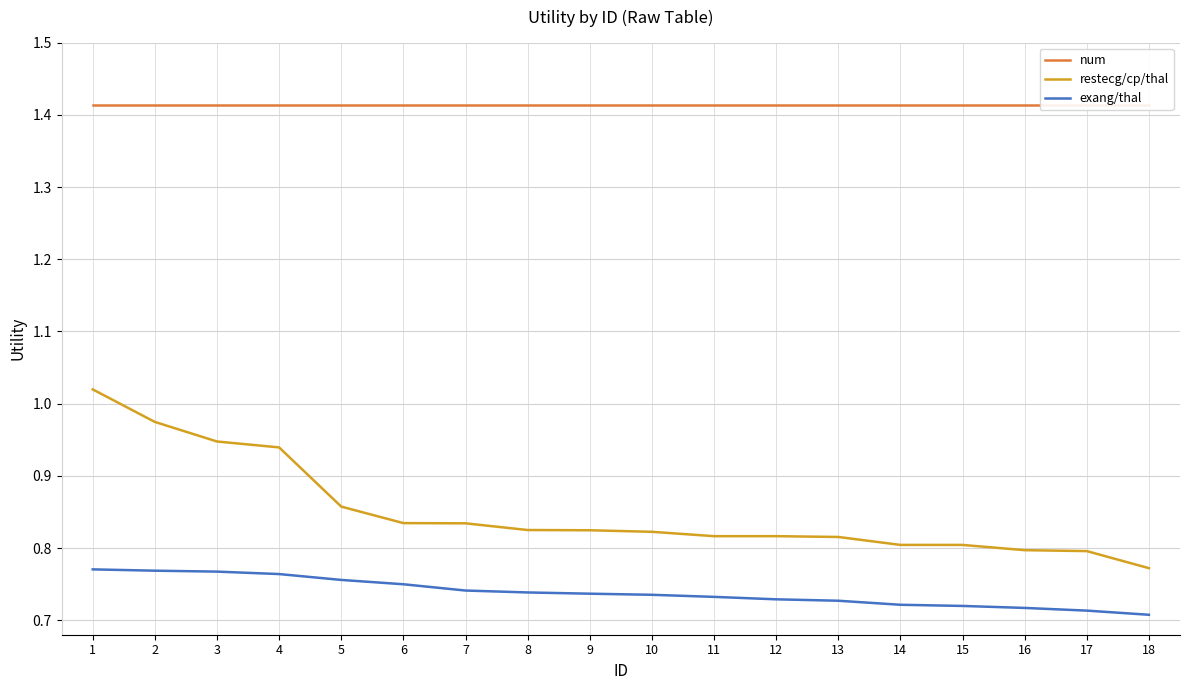

Which series changed the most between 7 and 16?

restecg/cp/thal